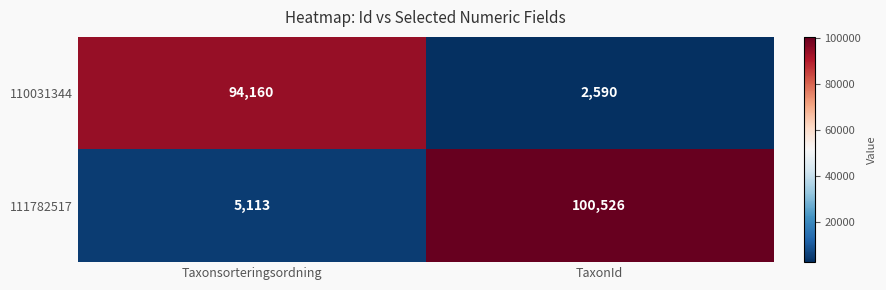

What is the approximate value of 110031344 at Taxonsorteringsordning?

94160